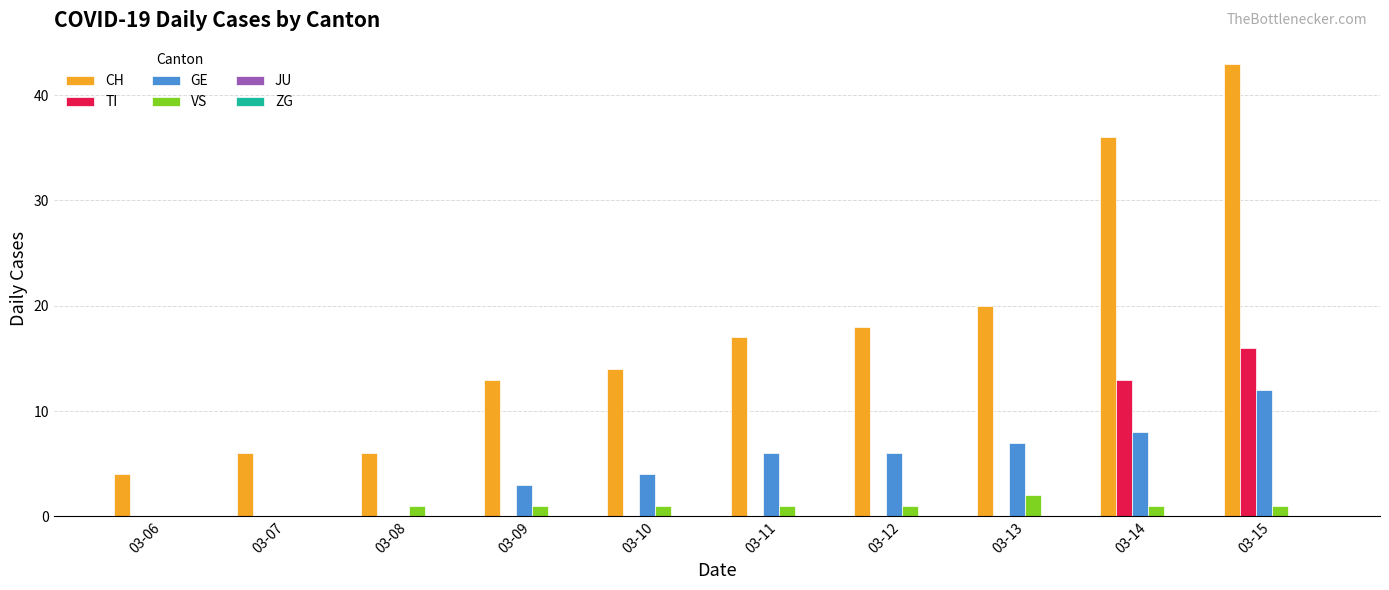

Which label corresponds to the largest value in the chart?

03-15